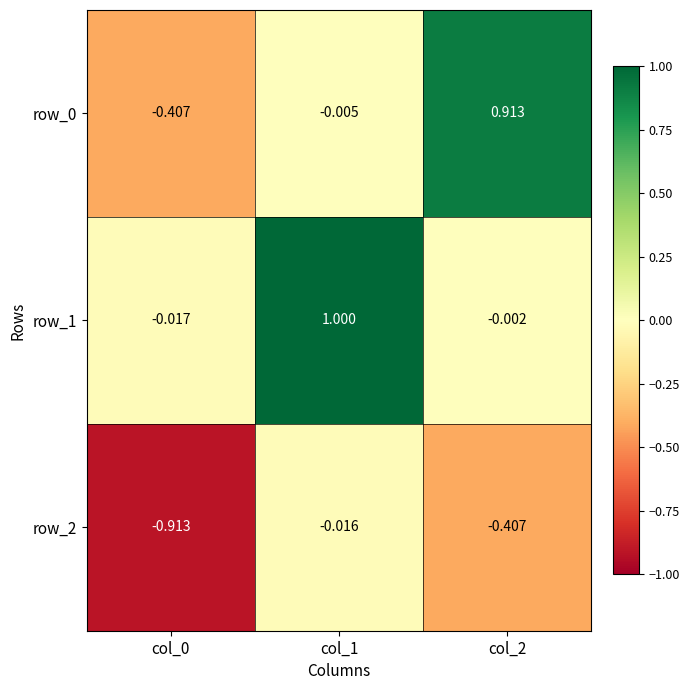

How many values in the row_0 series exceed 0?

1